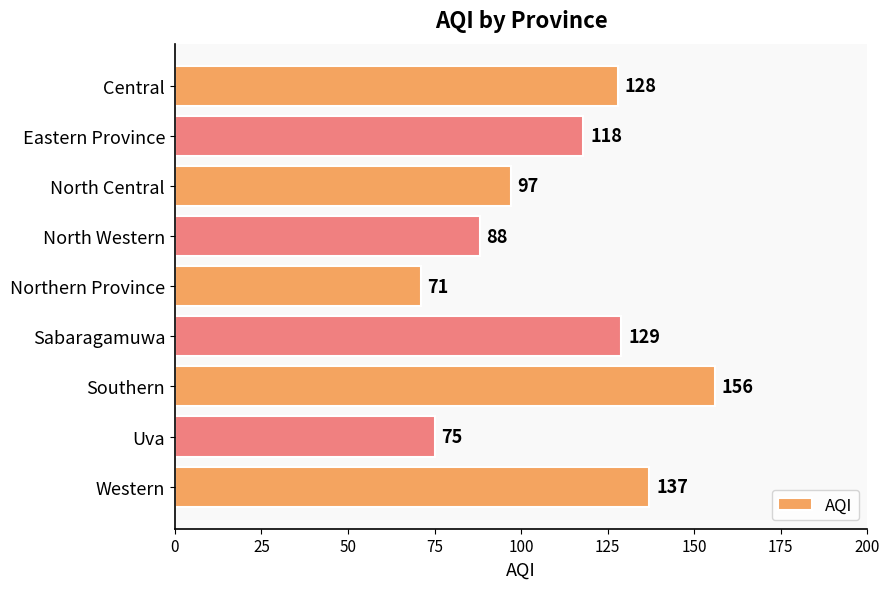

Reading top to bottom, transcribe all the data shown in this chart.

Central=128	Eastern Province=118	North Central=97	North Western=88	Northern Province=71	Sabaragamuwa=129	Southern=156	Uva=75	Western=137